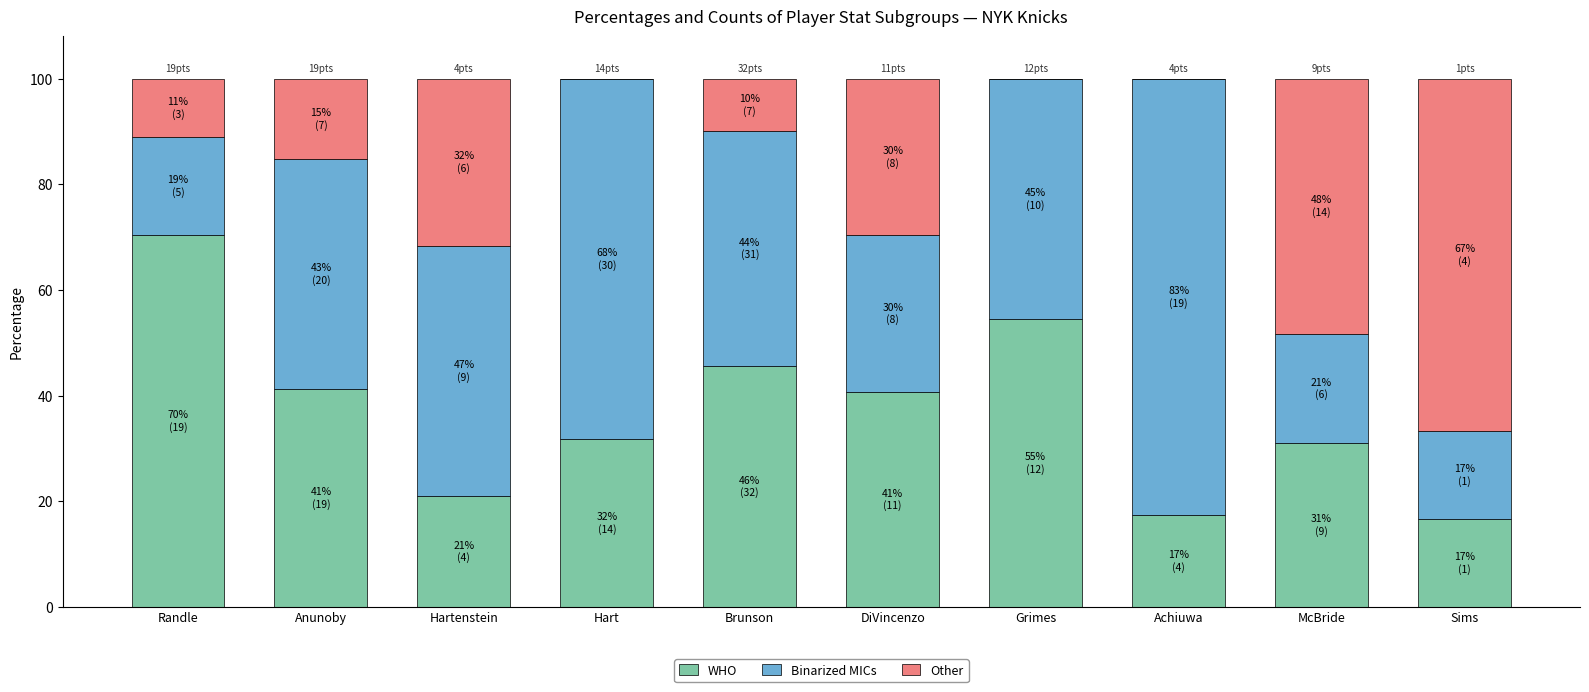

Are the bars grouped side by side (vs. stacked)?

No